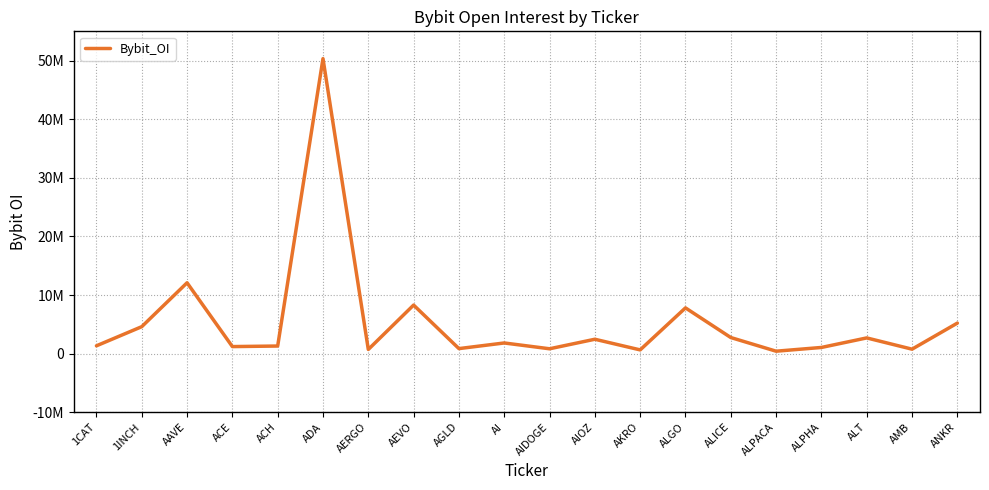

Between ACH and 1CAT, which is larger?

1CAT